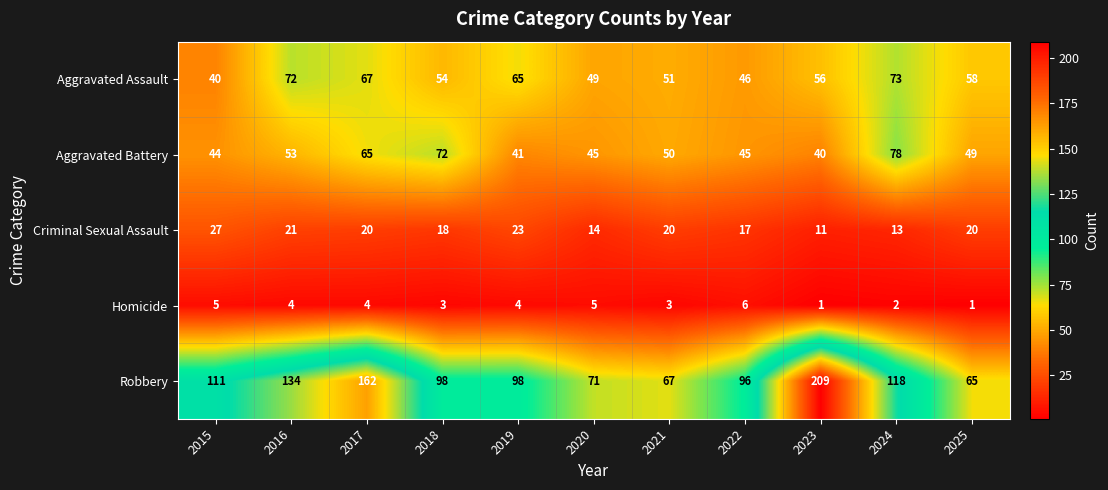

Where is Robbery nearest to the value 137?

2016